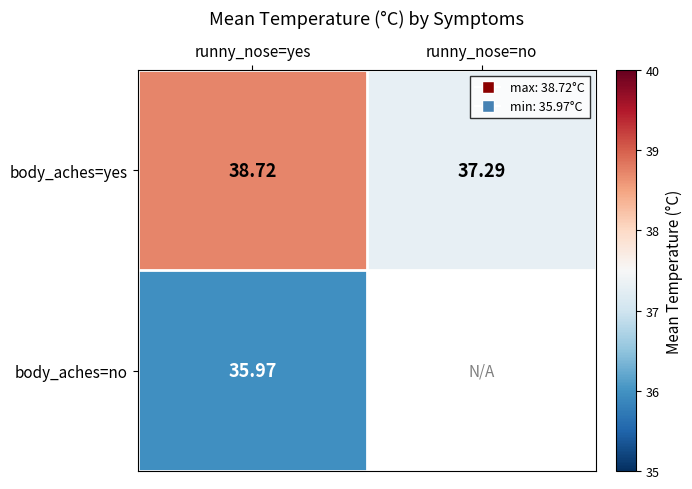

Between runny_nose=no and runny_nose=yes, which is larger?

runny_nose=yes